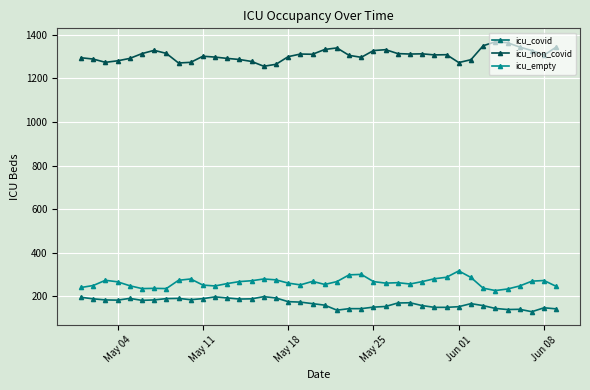

At how many categories does at least one series exceed 881?

40